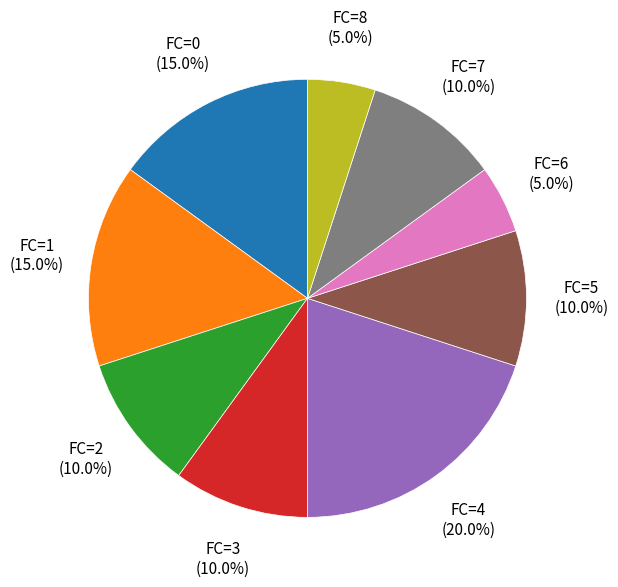

To the nearest percent, what is the average slice percentage?

11%